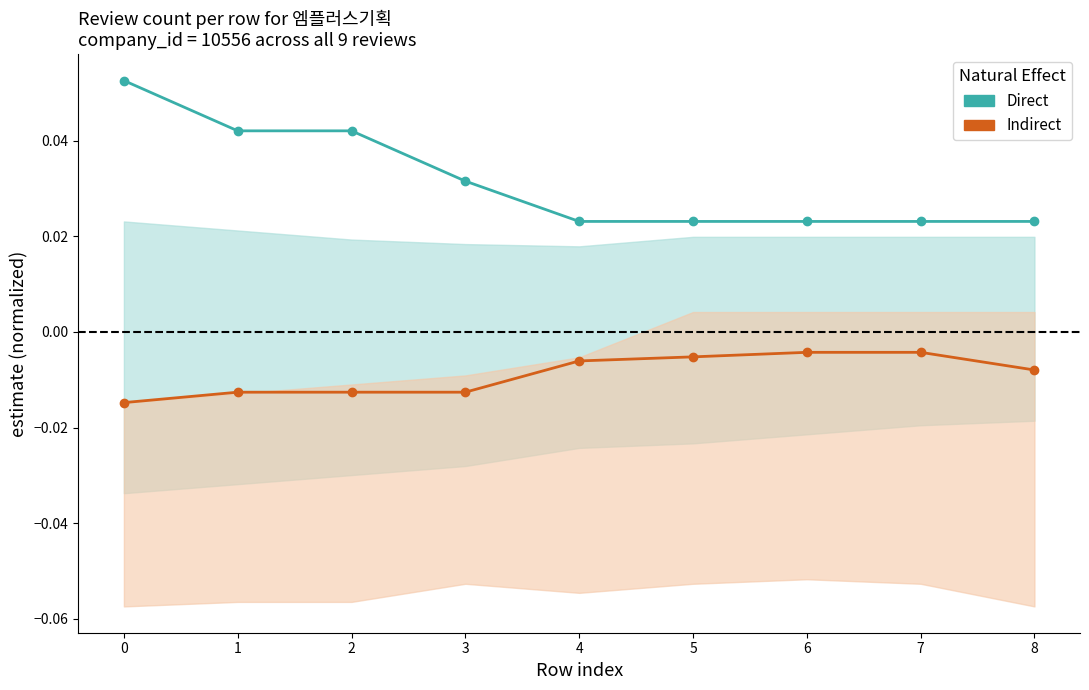

How many lines are shown in the chart?

2